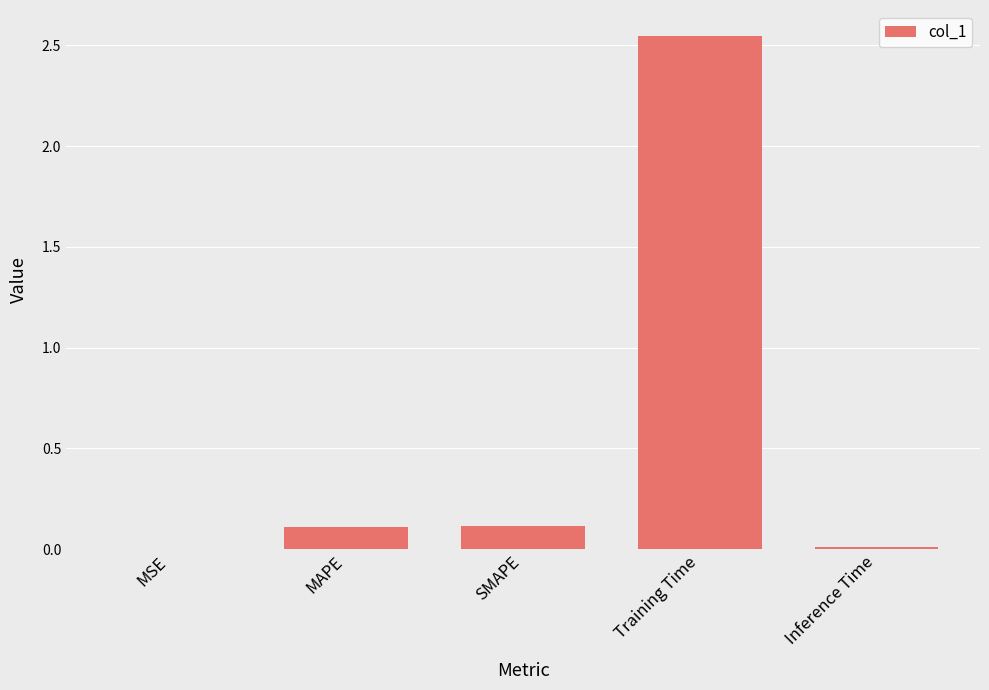

Which has a higher value, MAPE or Training Time?

Training Time